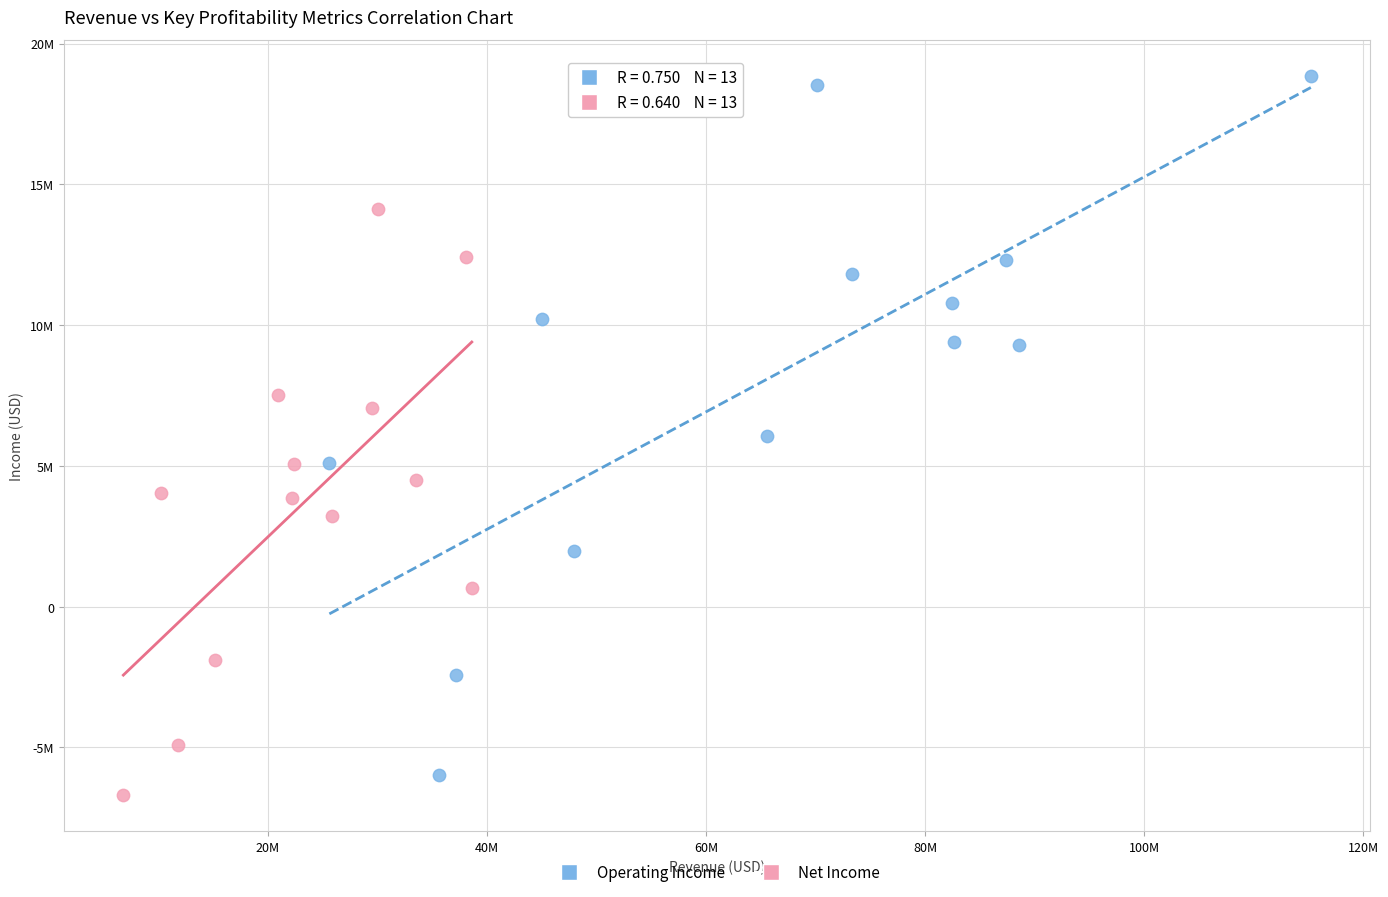

What are all the series names shown in the legend?

Operating Income, Net Income